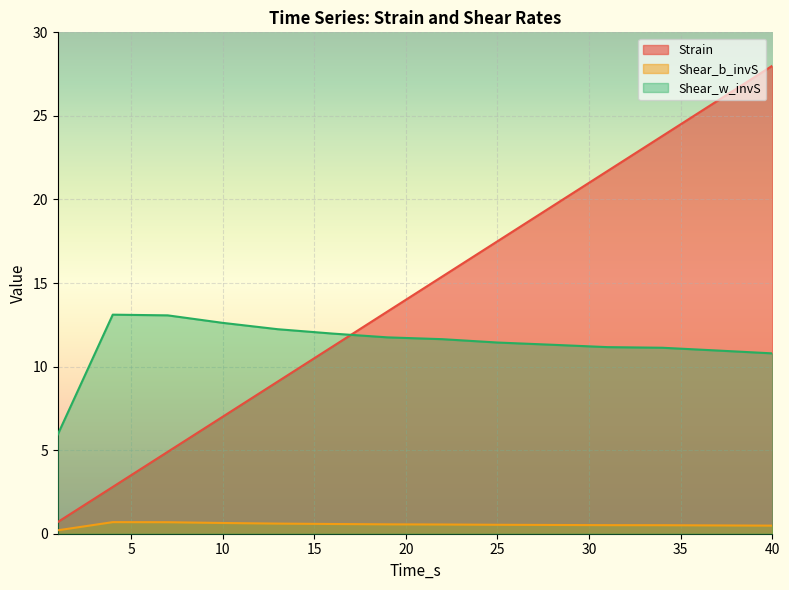

Does the chart display data point markers on the line(s)?

No